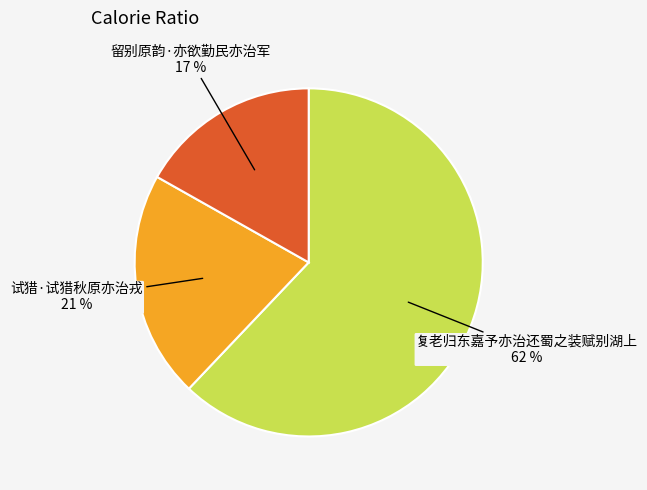

To the nearest percent, what is the difference between the largest and smallest slice percentages?

45%